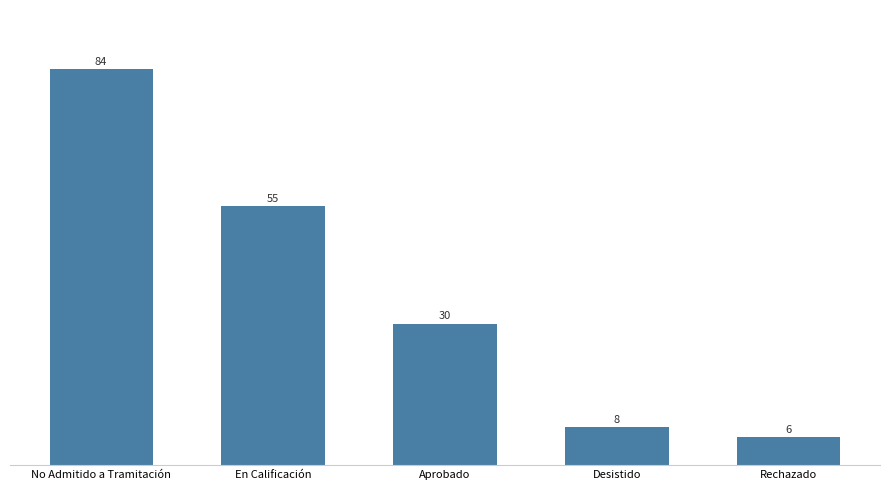

The value at Desistido is 13. True or false?

False